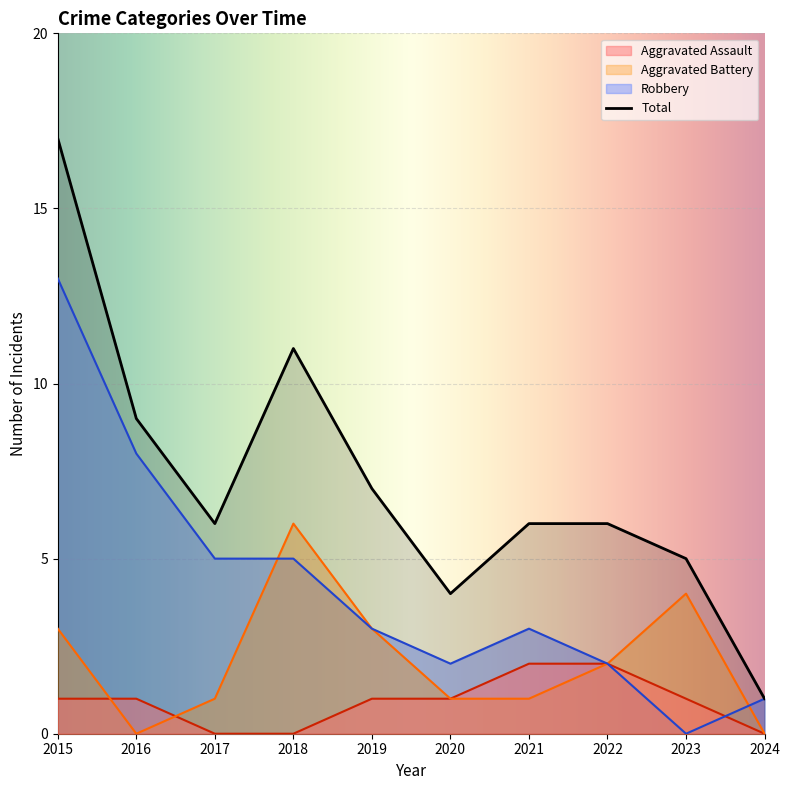

What is the difference between the Robbery values at 2022 and 2018?

3